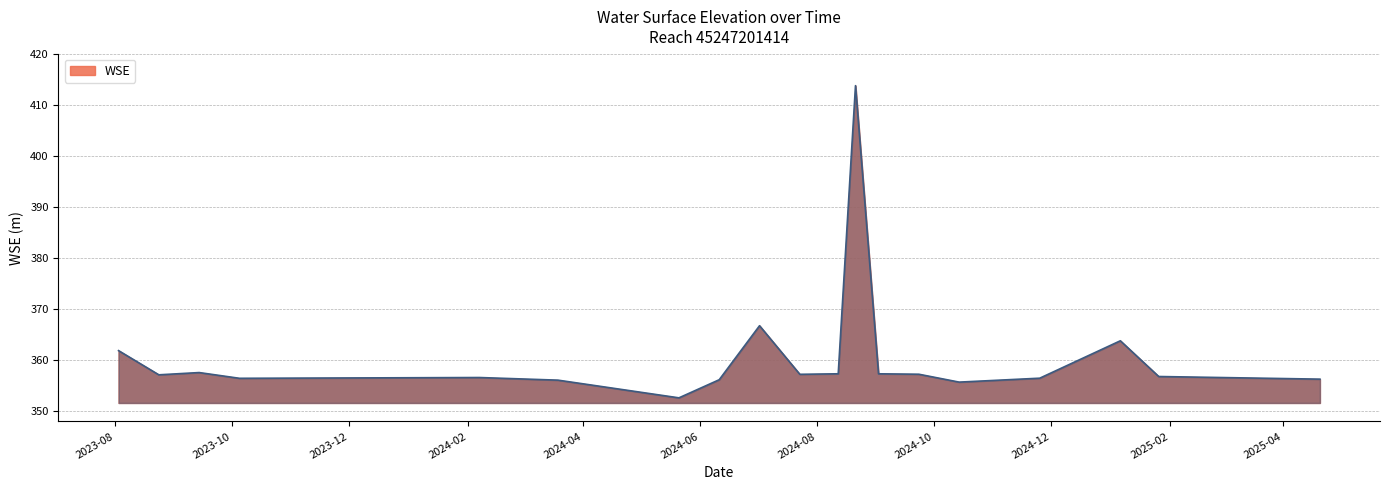

What is the difference between the second highest and second lowest values?

11.0